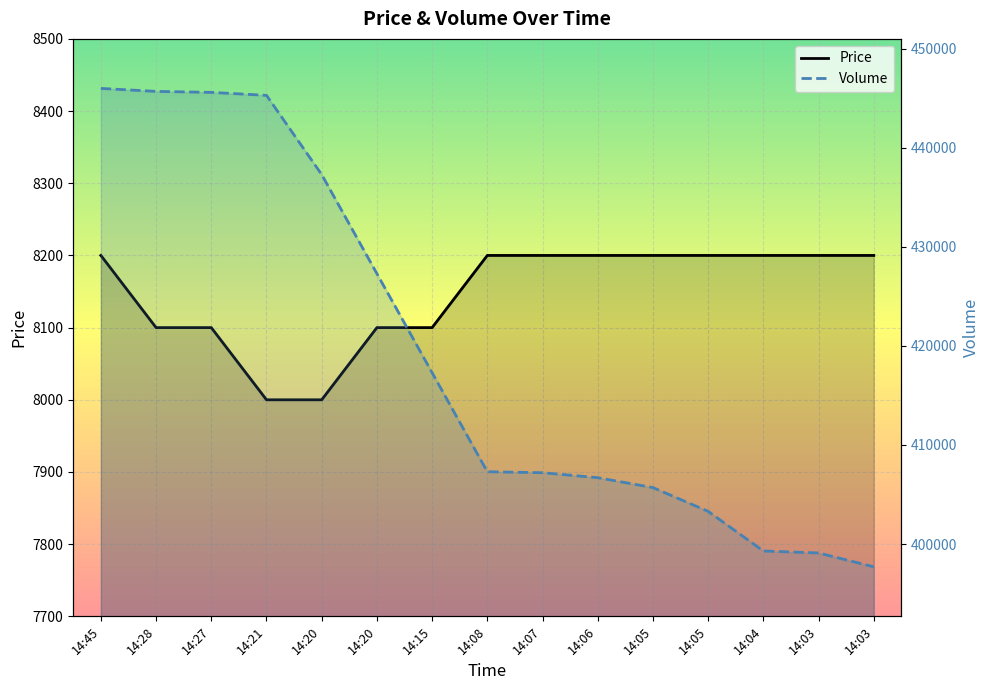

Reading left to right, transcribe all the data shown in this chart.

Price: 8200	8100	8100	8000	8000	8100	8100	8200	8200	8200	8200	8200	8200	8200	8200
Volume: 446000	445700	445600	445300	437300	427300	417300	407300	407200	406700	405700	403300	399300	399100	397700